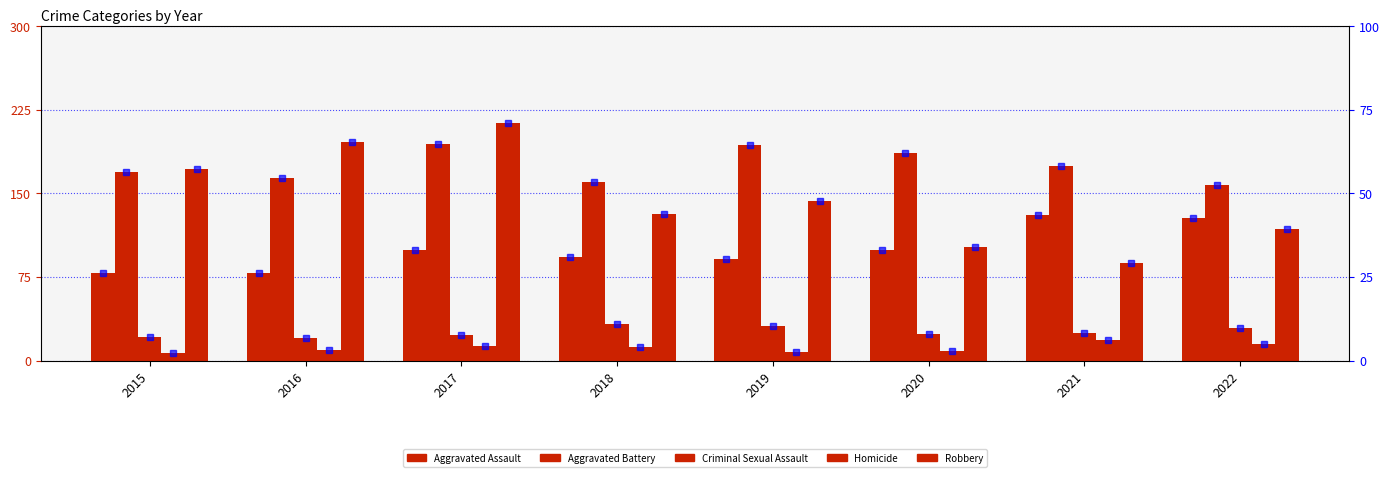

True or false: Aggravated Assault has a value of 38.3 at 2020.

False